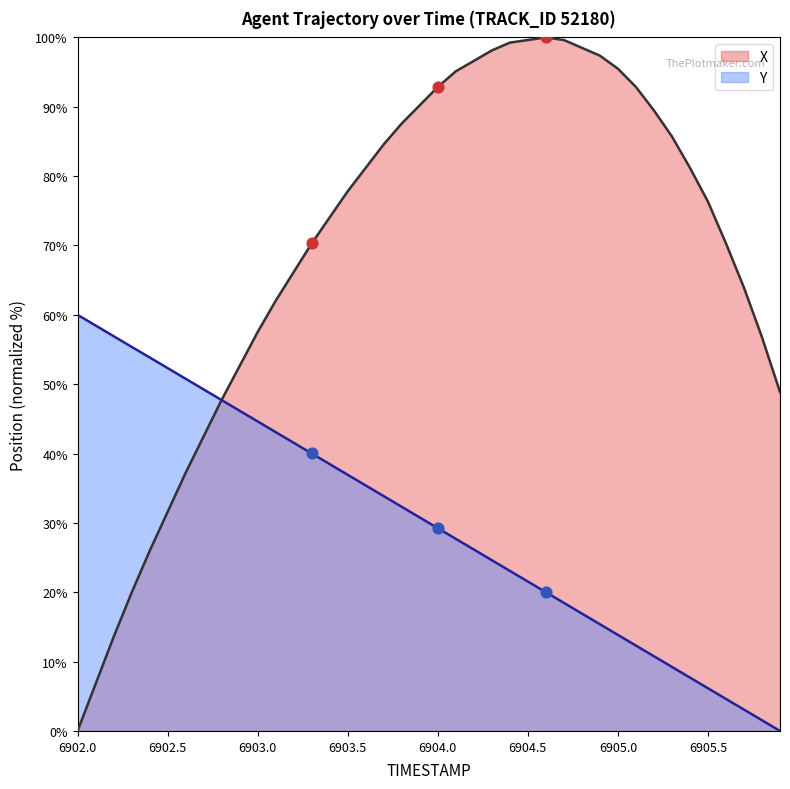

What are all the series names shown in the legend?

X, Y